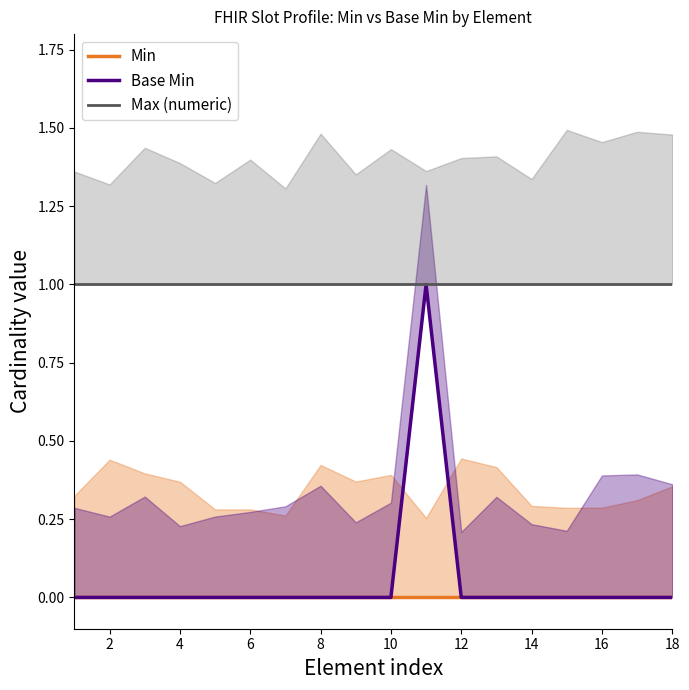

Which has a higher value, 8 or 6?

8